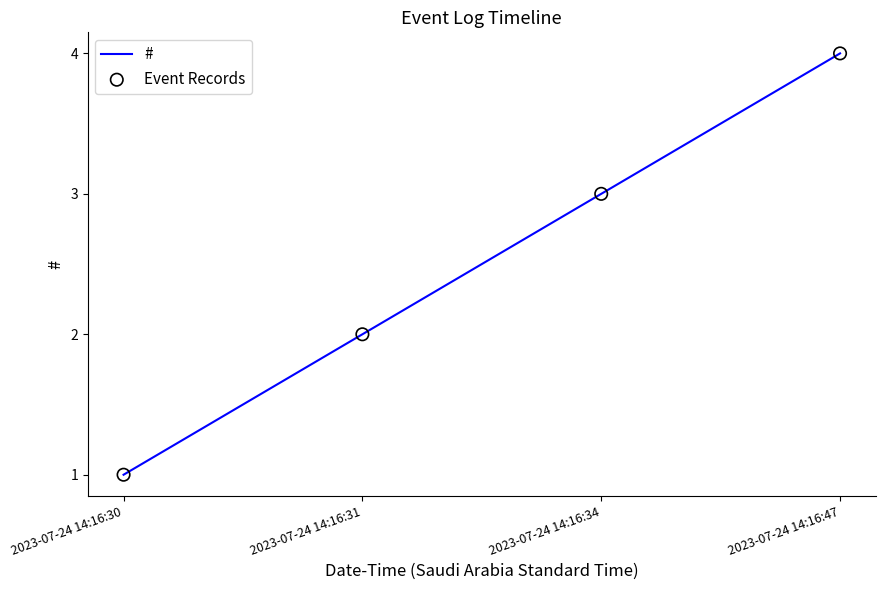

What is the sum of the values at 2023-07-24 14:16:47 and 2023-07-24 14:16:34?

7